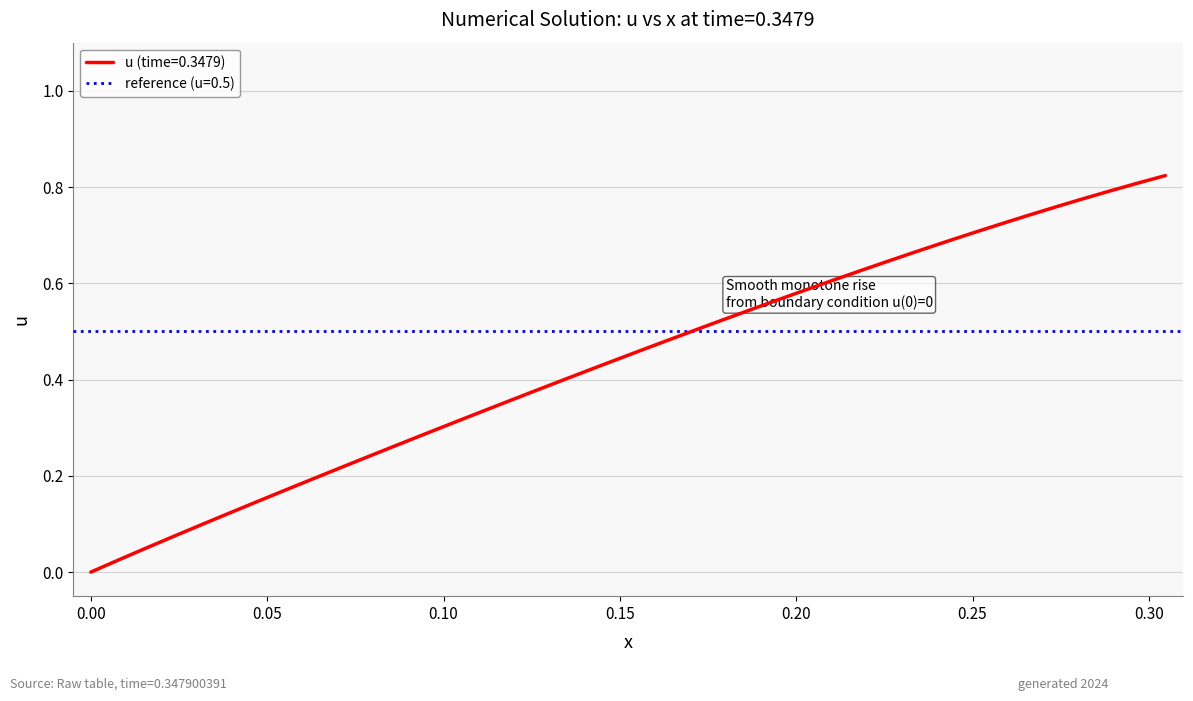

What is the difference between the maximum and minimum values?

0.8